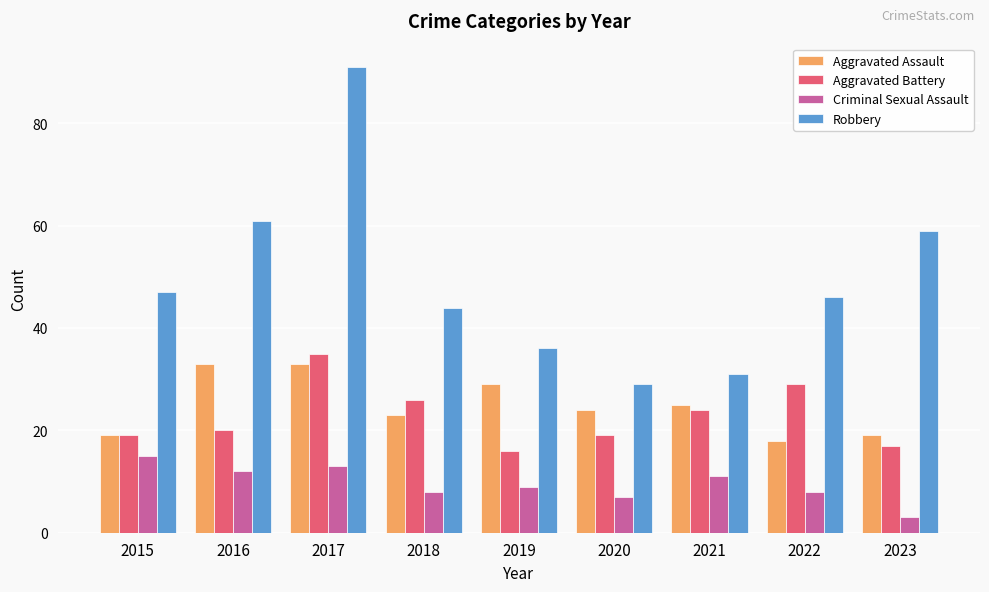

At which category is the sum across all series the highest?

2017